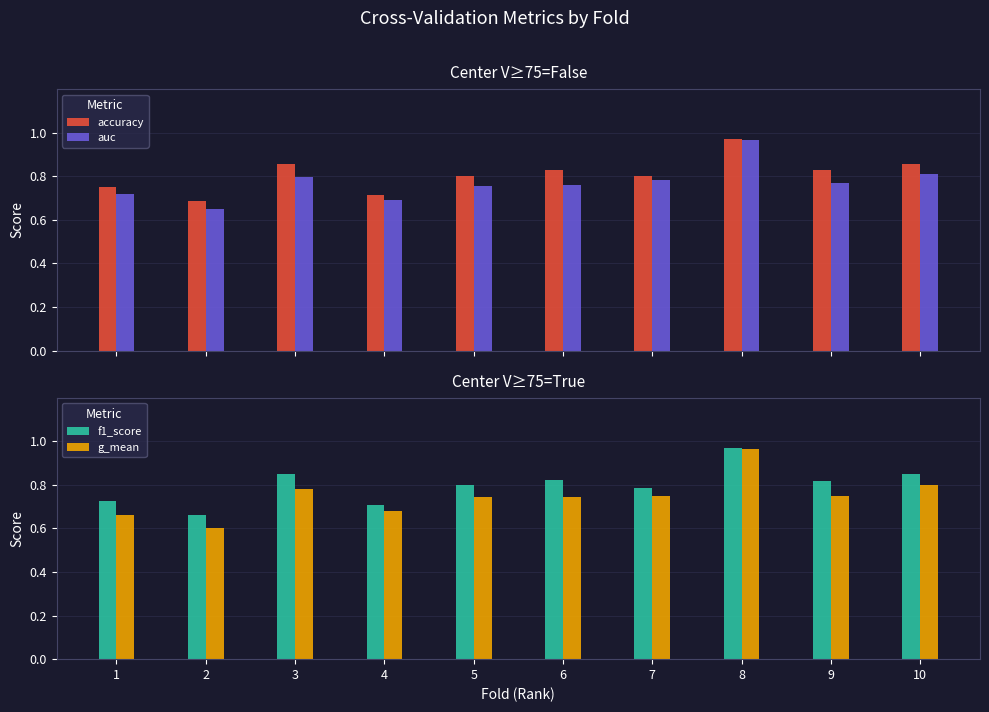

What is the total value across all series at 6?

3.2